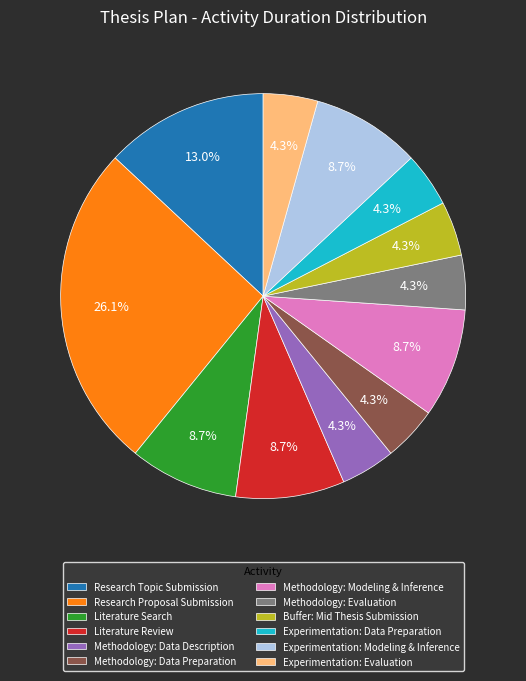

Which slice is the largest?

Research Proposal Submission